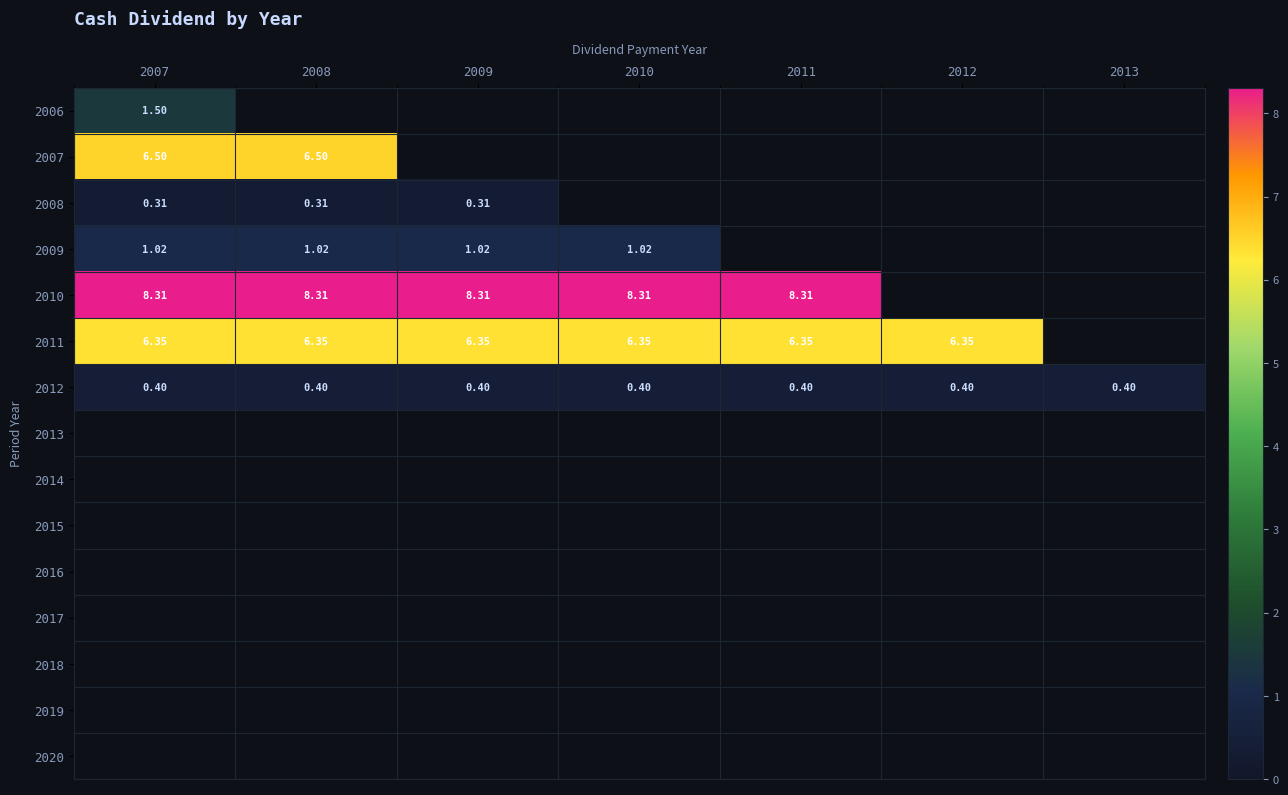

Count the number of data series in this chart.

15